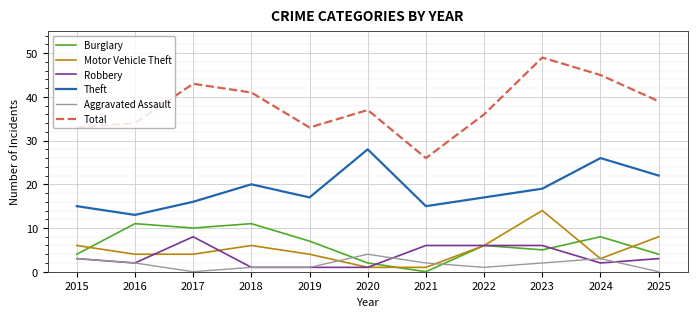

What is the maximum value shown in the chart?

49